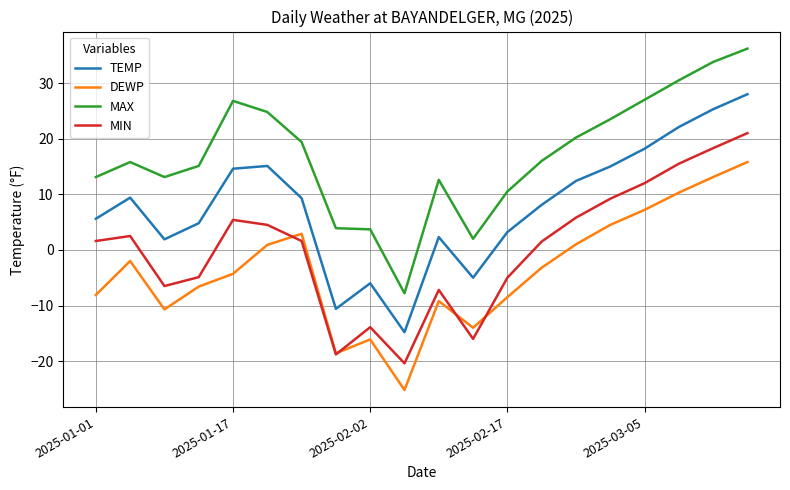

What are all the series names shown in the legend?

TEMP, DEWP, MAX, MIN